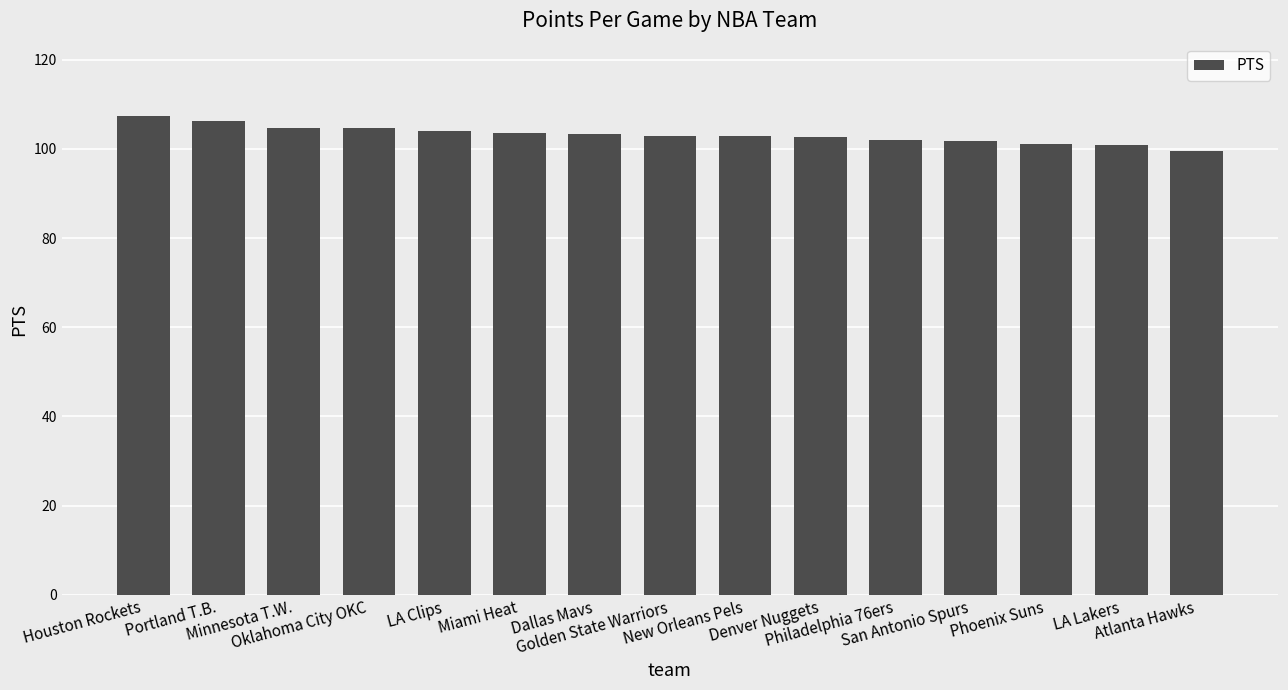

What position from the left is Houston Rockets?

1